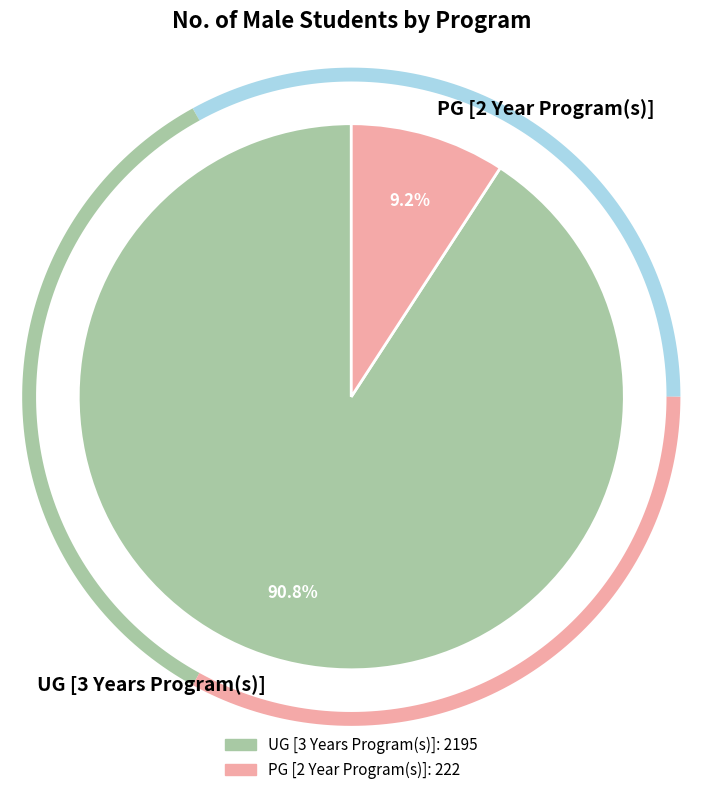

How many segments does this pie chart have?

2